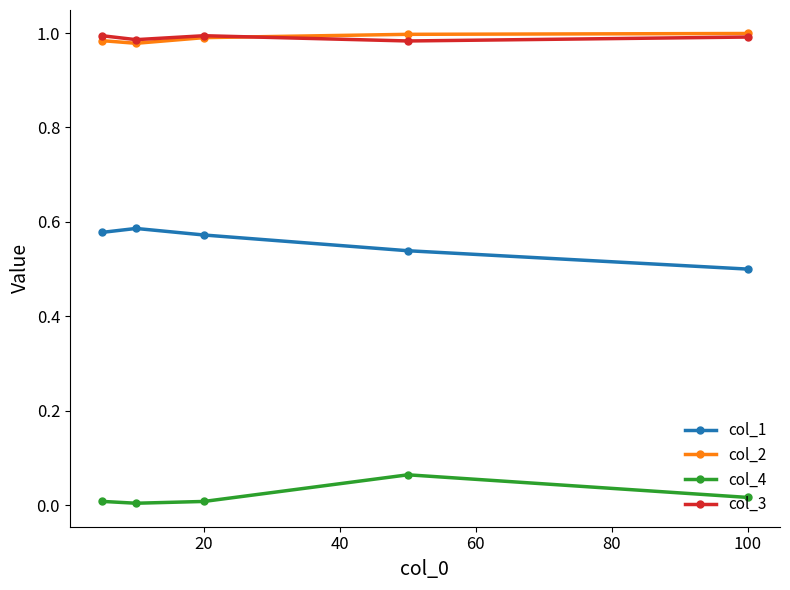

How many distinct data groups are displayed?

4